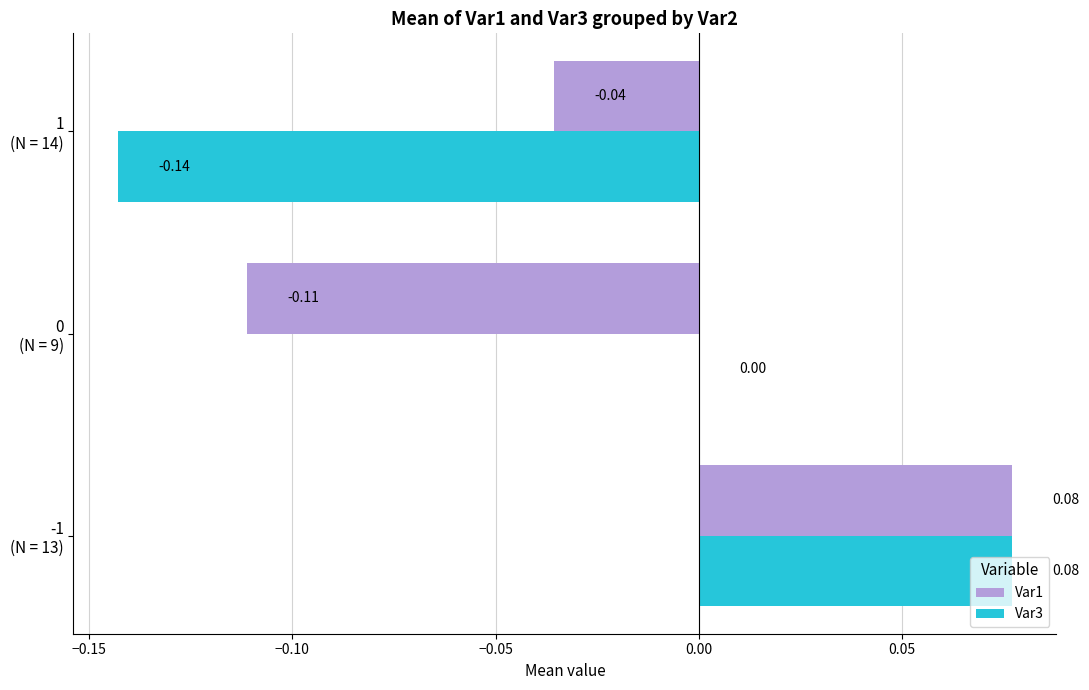

Which category has the highest value across all series?

-1
(N = 13)